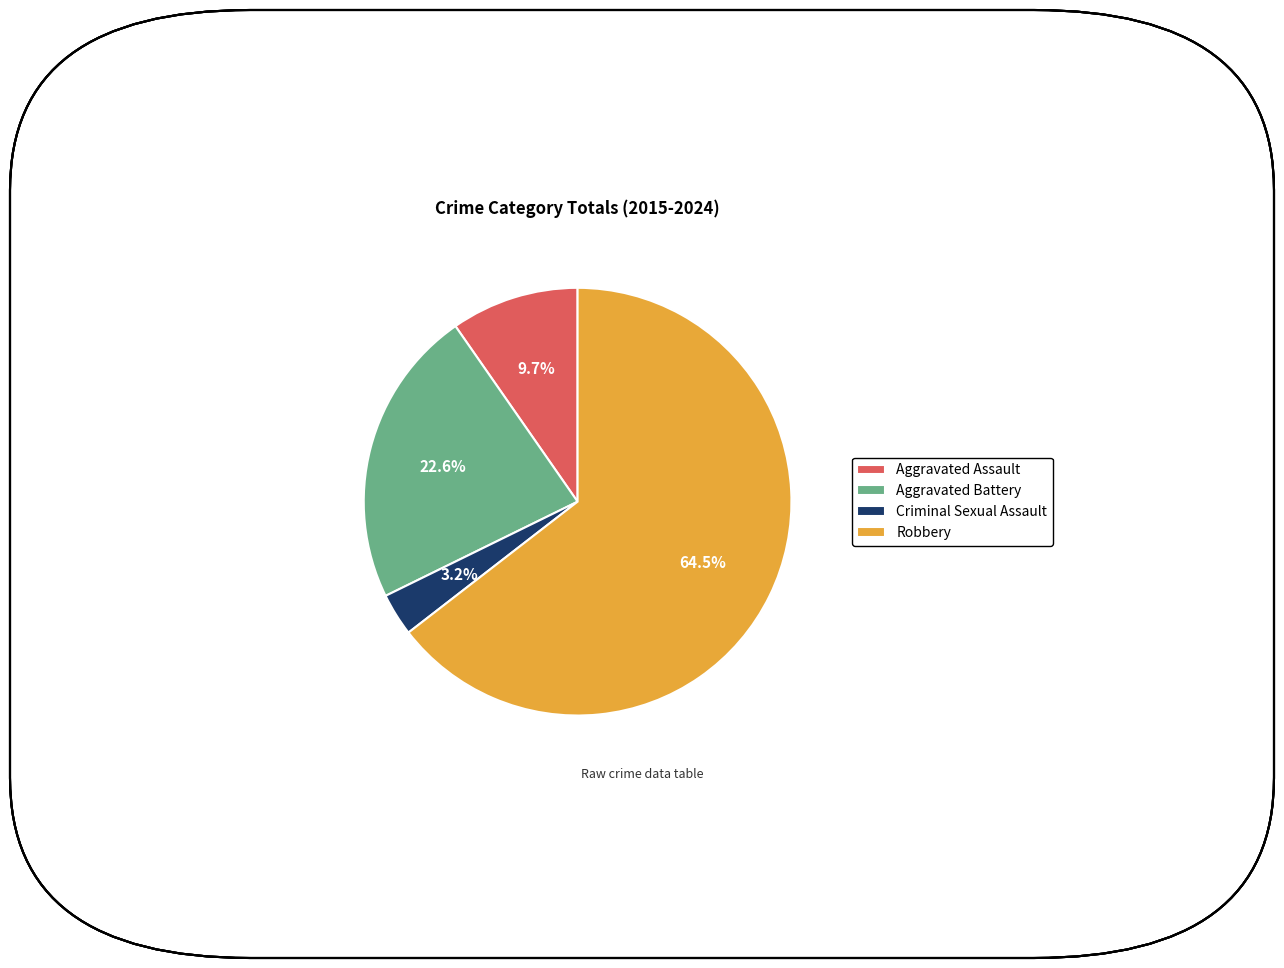

To the nearest percent, what is the average slice percentage?

25%